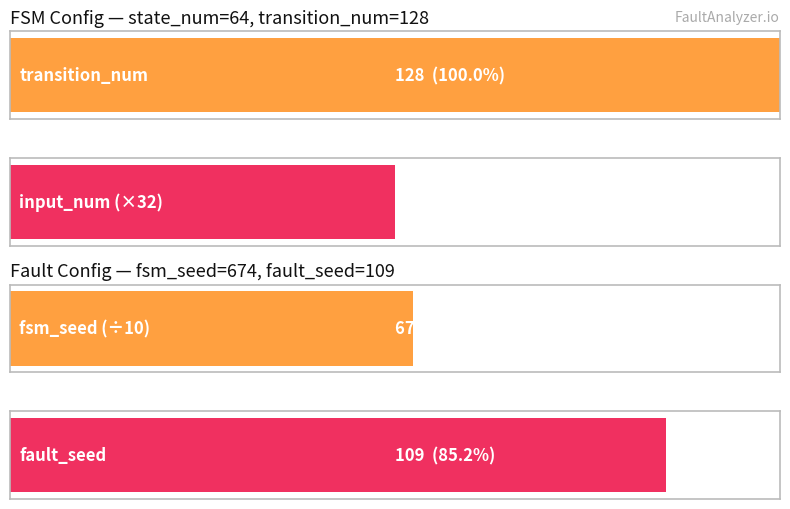

Is the value of Average utilization at input_num greater than the value of Maximum utilization at input_num?

No